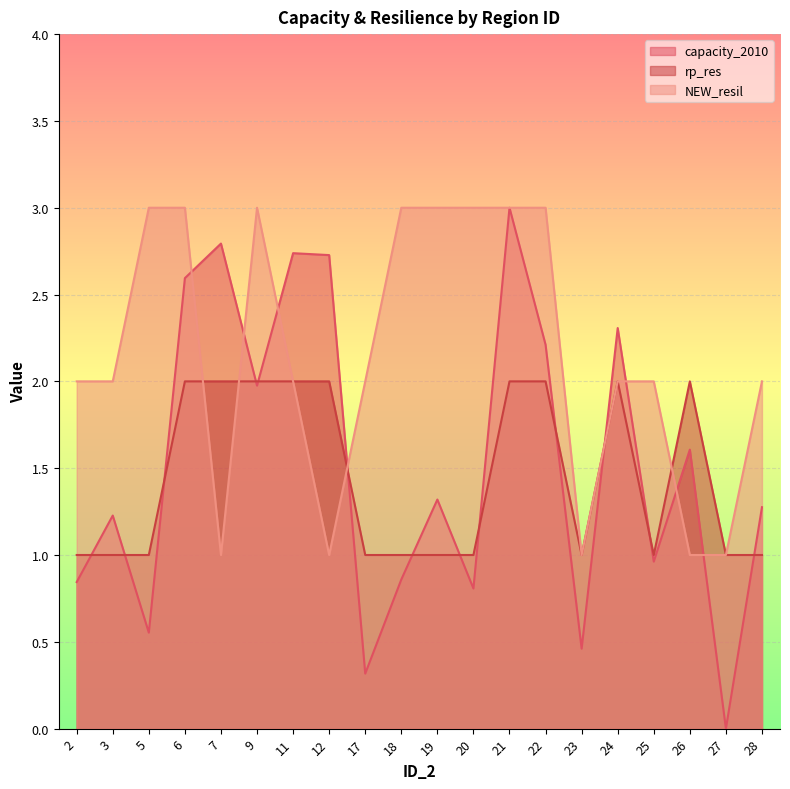

Is it true that NEW_resil equals 2.9 at 17?

False